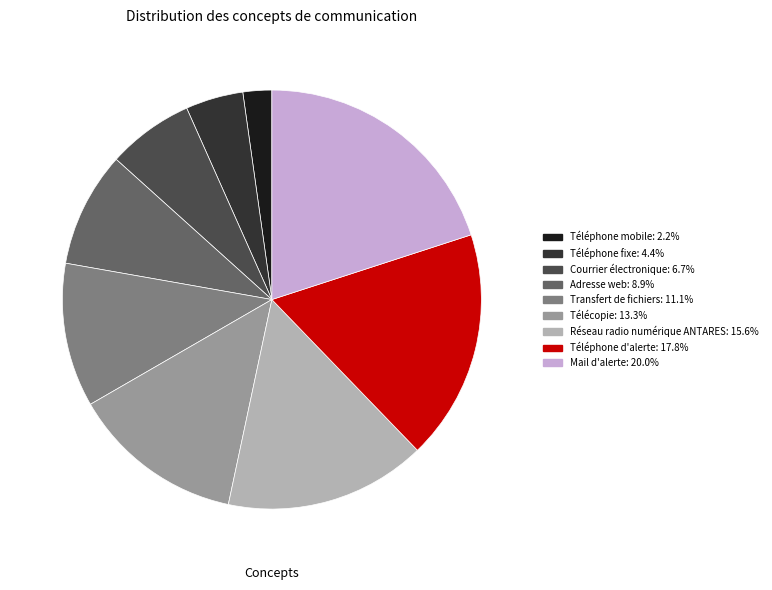

Is the sum of Téléphone d'alerte and Courrier électronique greater than half?

No